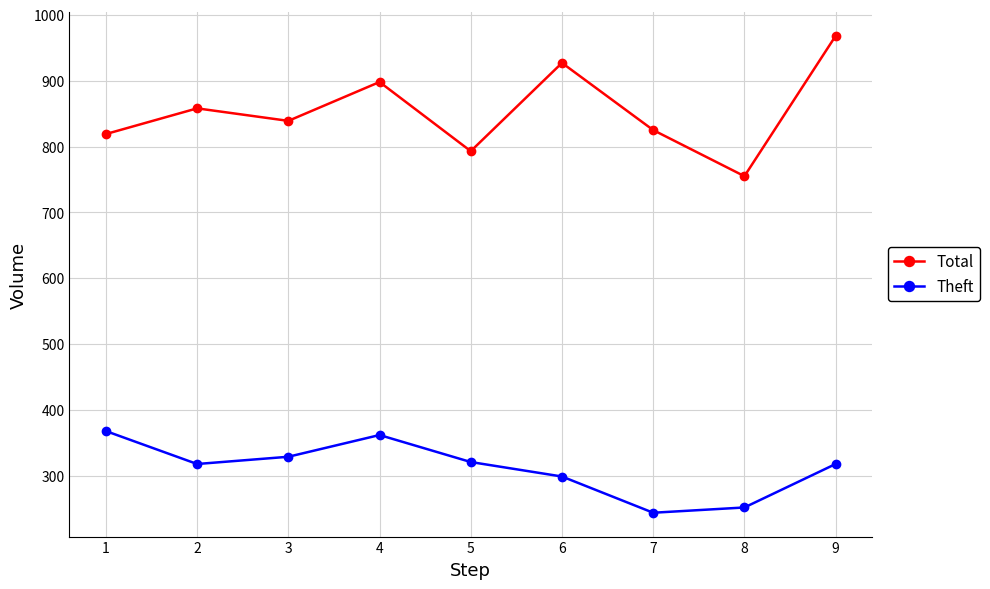

The value of Theft at 8 is 252. True or false?

True